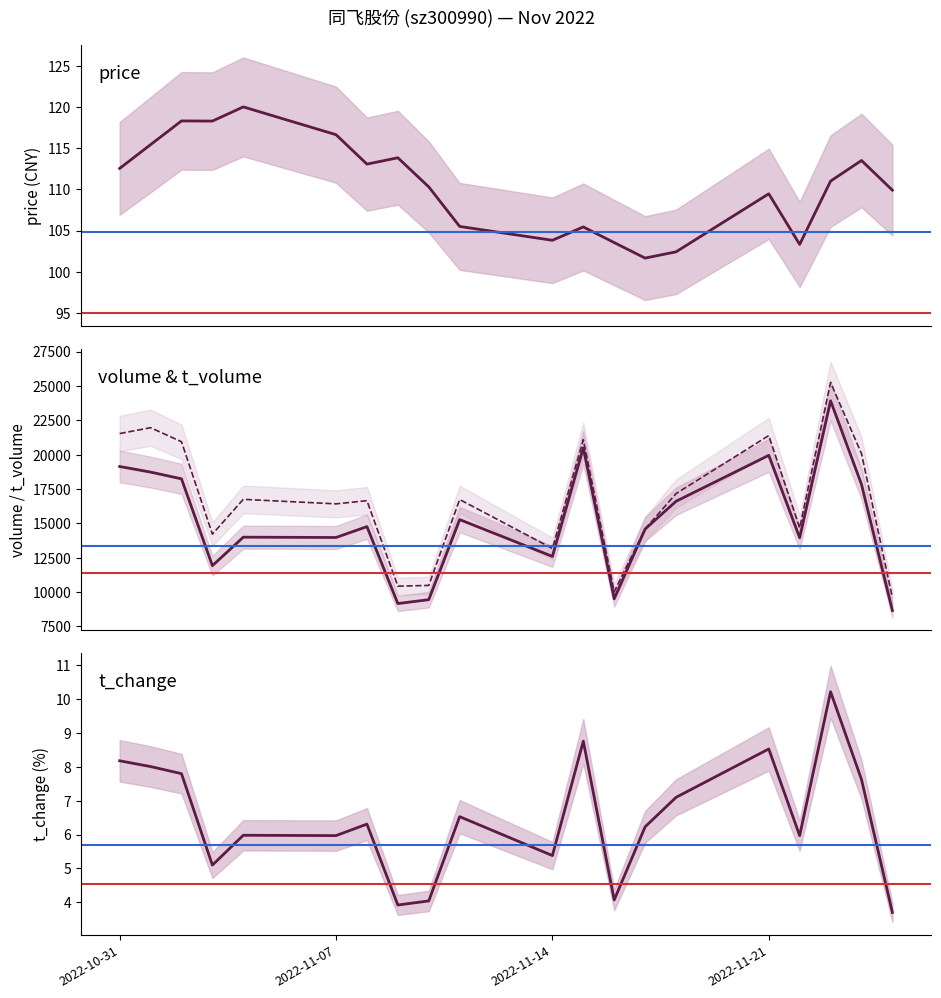

Rank the categories by volume value from highest to lowest.

2022-11-23, 2022-11-15, 2022-11-21, 2022-10-31, 2022-11-01, 2022-11-02, 2022-11-24, 2022-11-18, 2022-11-11, 2022-11-08, 2022-11-17, 2022-11-04, 2022-11-07, 2022-11-22, 2022-11-14, 2022-11-03, 2022-11-16, 2022-11-10, 2022-11-09, 2022-11-25